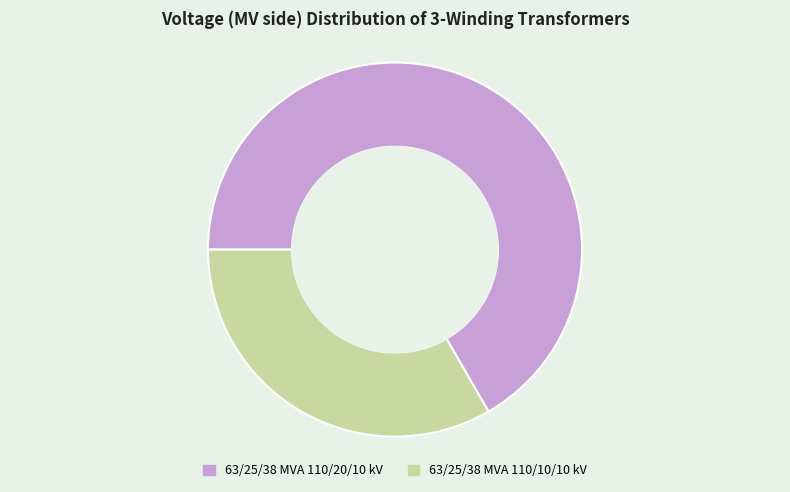

How many slices are in this pie chart?

2